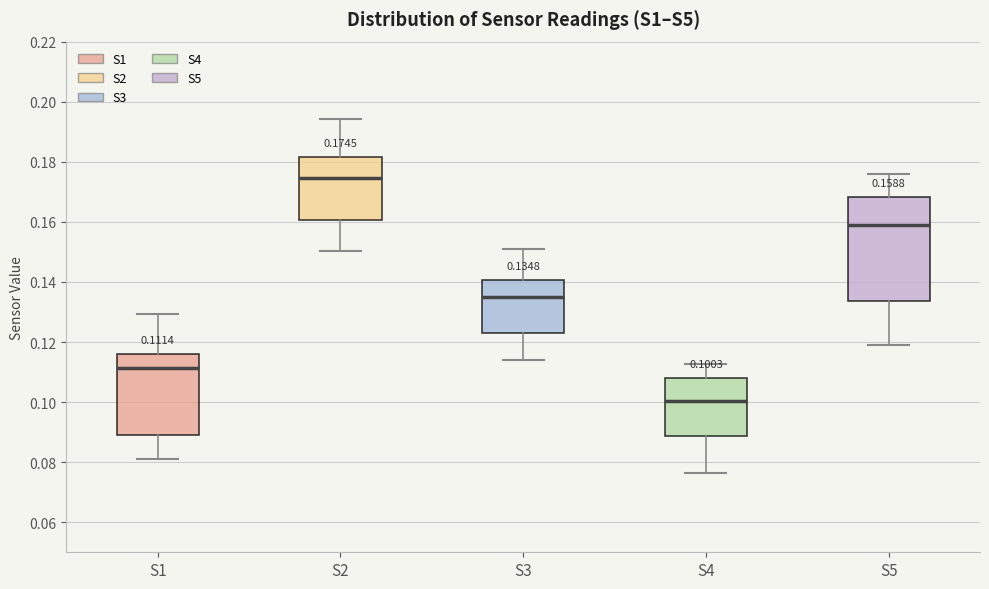

Comparing the boxes themselves (not the whiskers), which one is the tallest?

S5